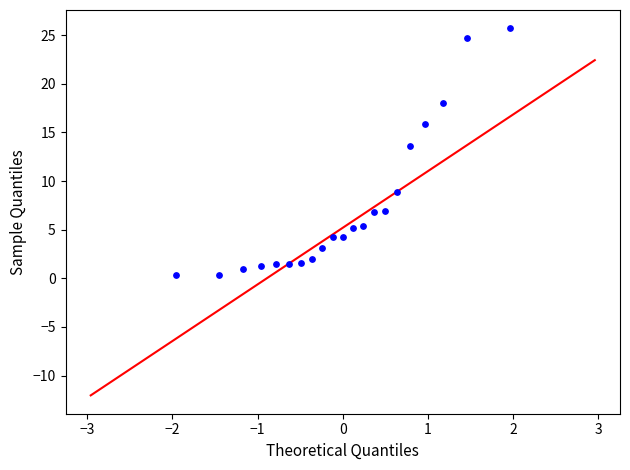

What Y value in the scatter plot is closest to 13?

13.6